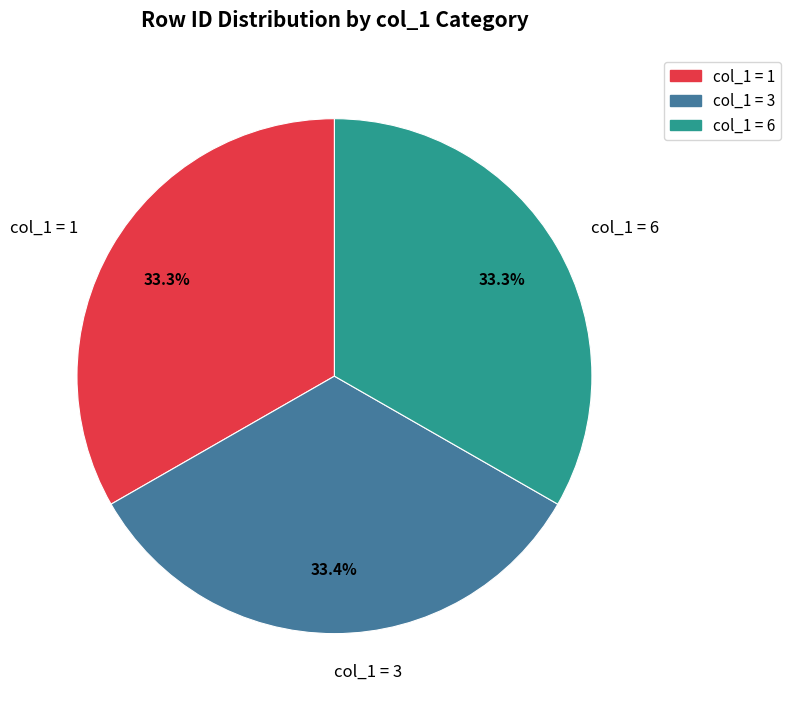

To the nearest percent, what is the average slice percentage?

33%